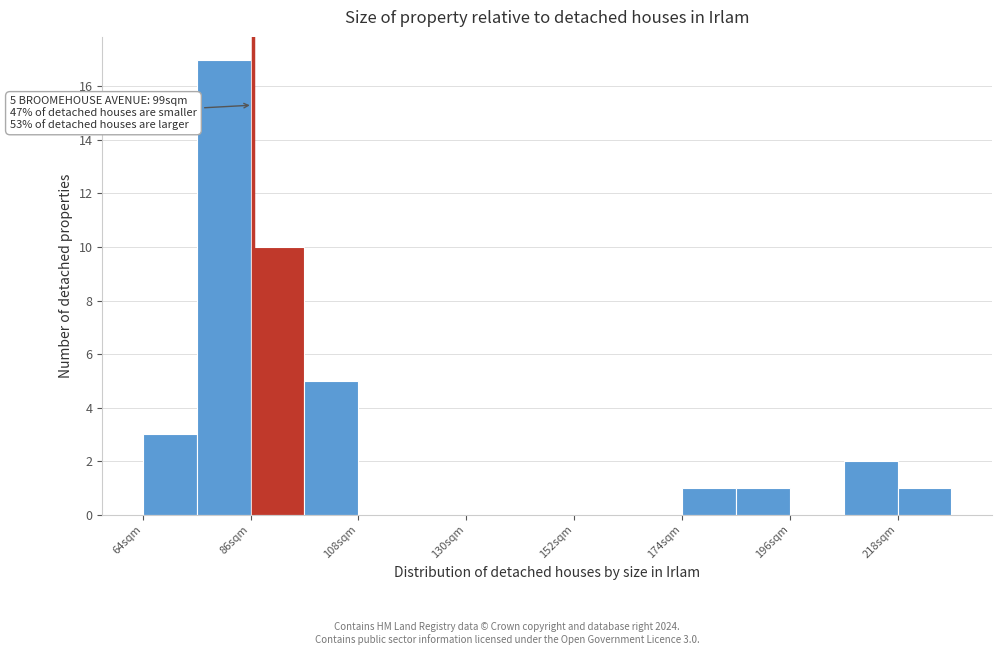

Around what value on the x-axis is the tallest bar? Give the approximate position of its centre, as read against the axis.

80